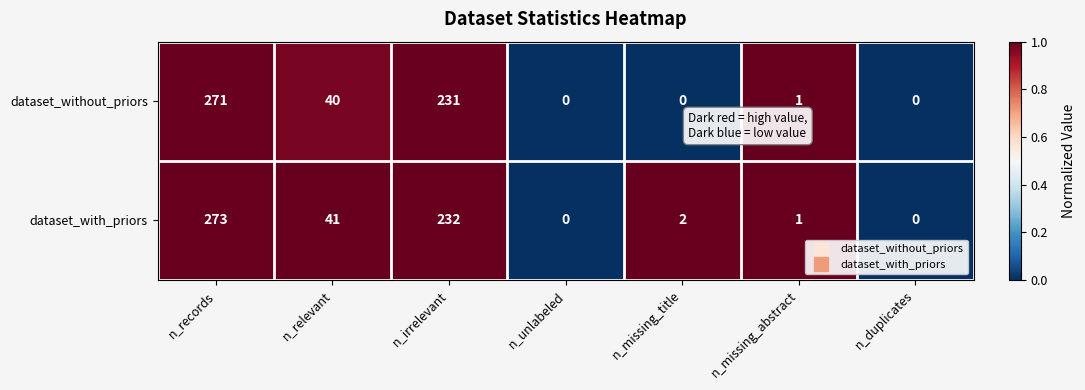

Count the number of categories in the chart.

7